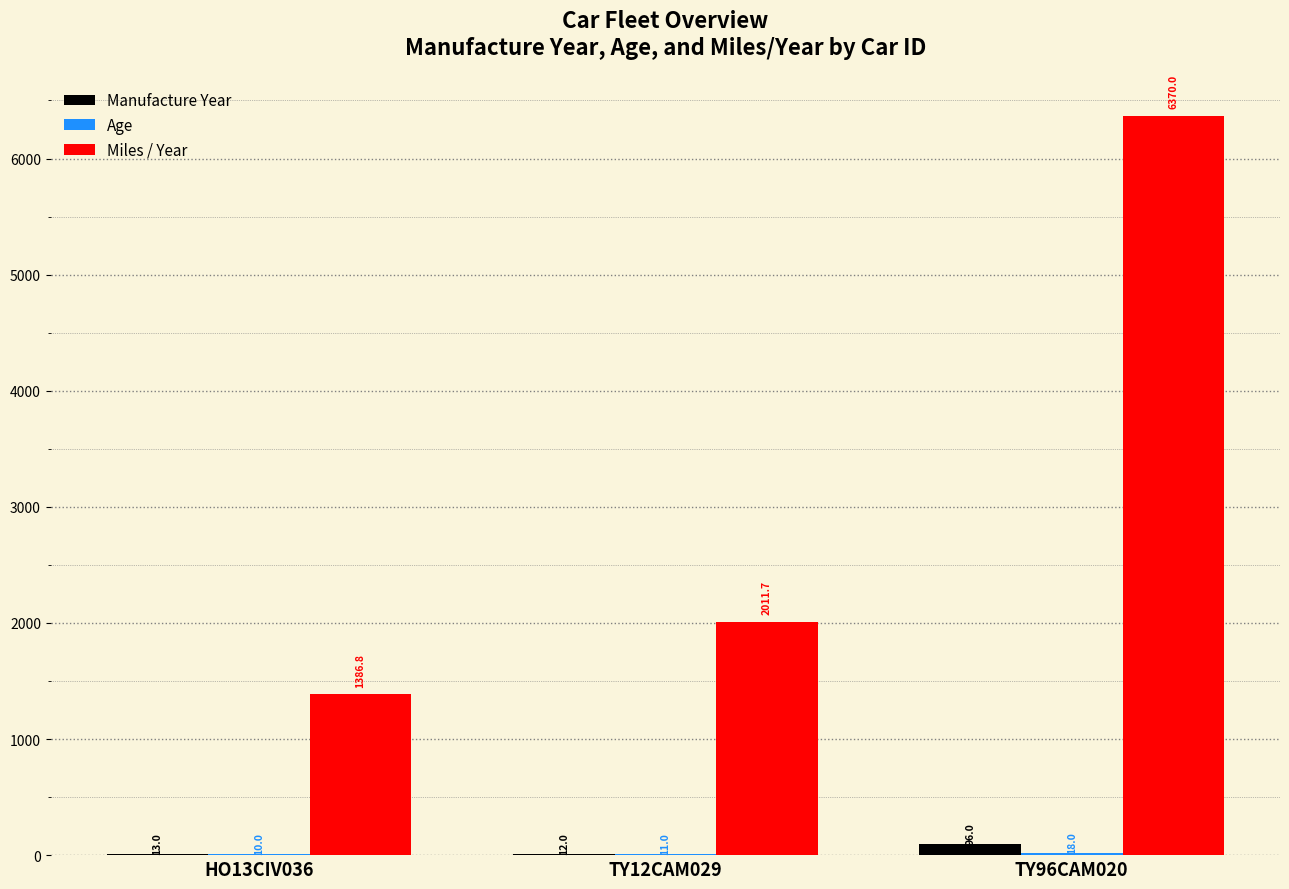

Which series has the widest spread of values?

Miles / Year